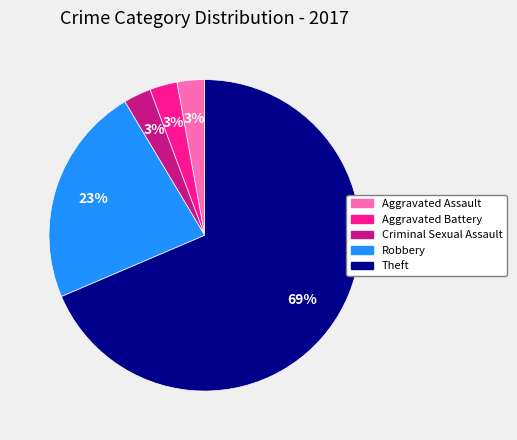

To the nearest percent, what percentage of the pie is Aggravated Assault?

3%